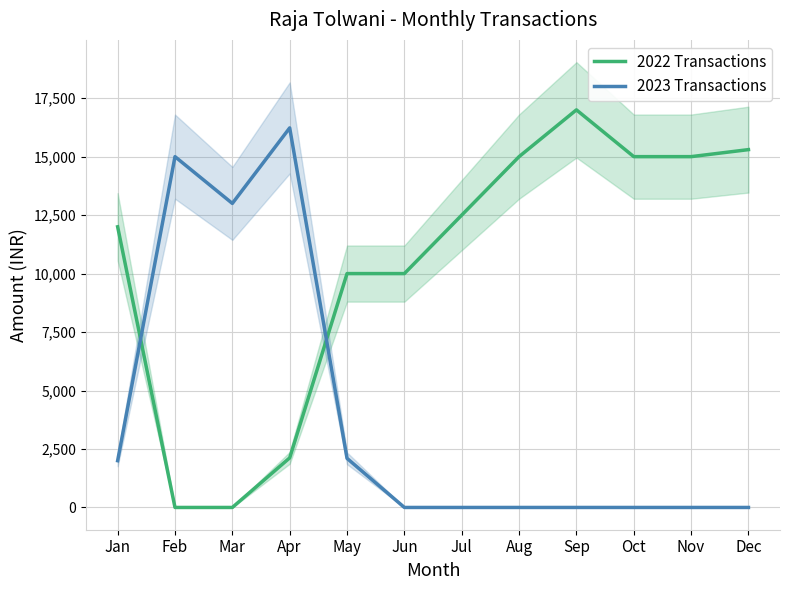

At how many categories does at least one series exceed 15278?

3